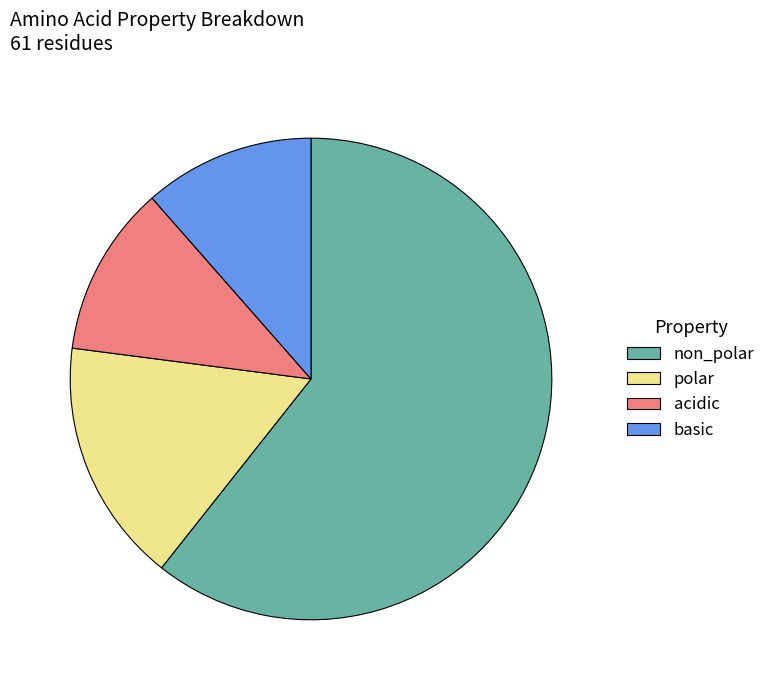

What is the ratio of the value at non_polar to the value at basic?

5.3